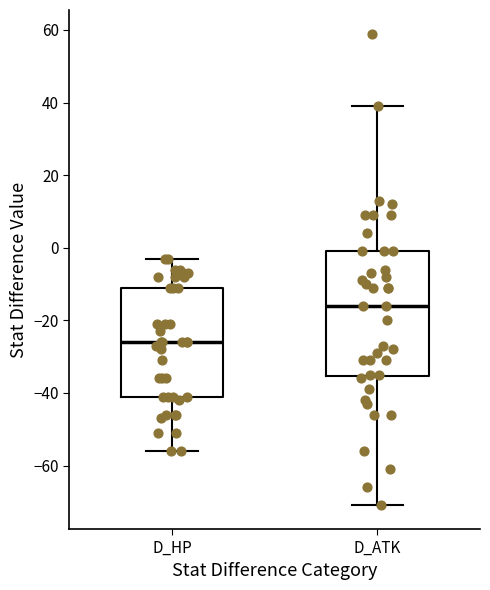

Reading left to right, read every box against the y-axis: the position of its median line, the range the box covers, and the ends of its whiskers. The values are not printed on the chart, so give them approximately, as read against the axis.

D_HP: median -26, box -40 to -10, whiskers -56 to -2
D_ATK: median -16, box -36 to 0, whiskers -70 to 40